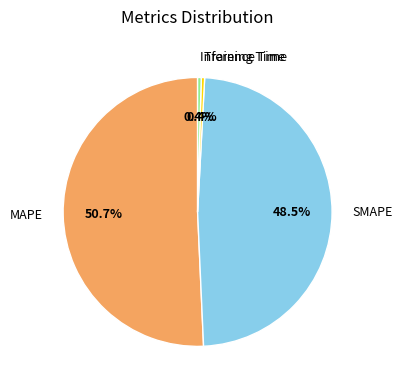

To the nearest percent, what percentage of the pie is MAPE?

51%